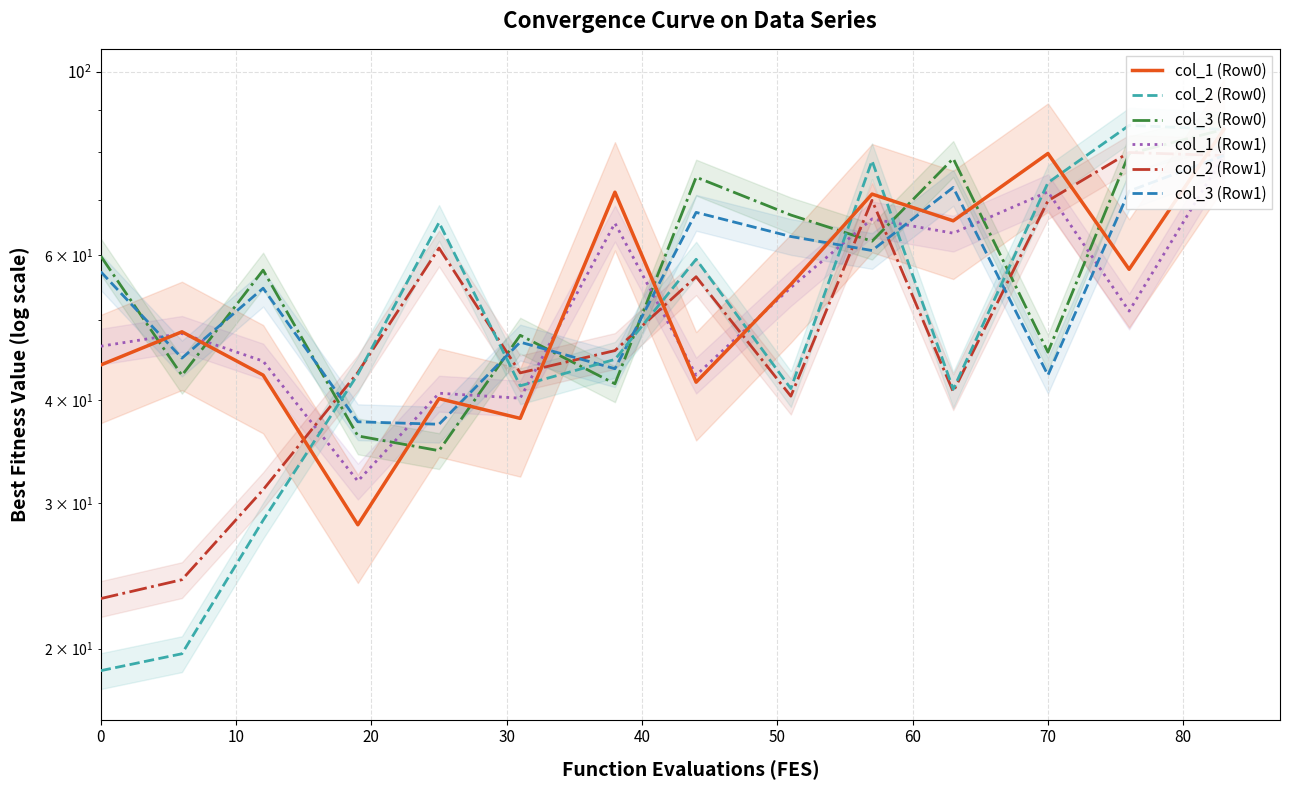

What is the total value across all series at 0?

249.6